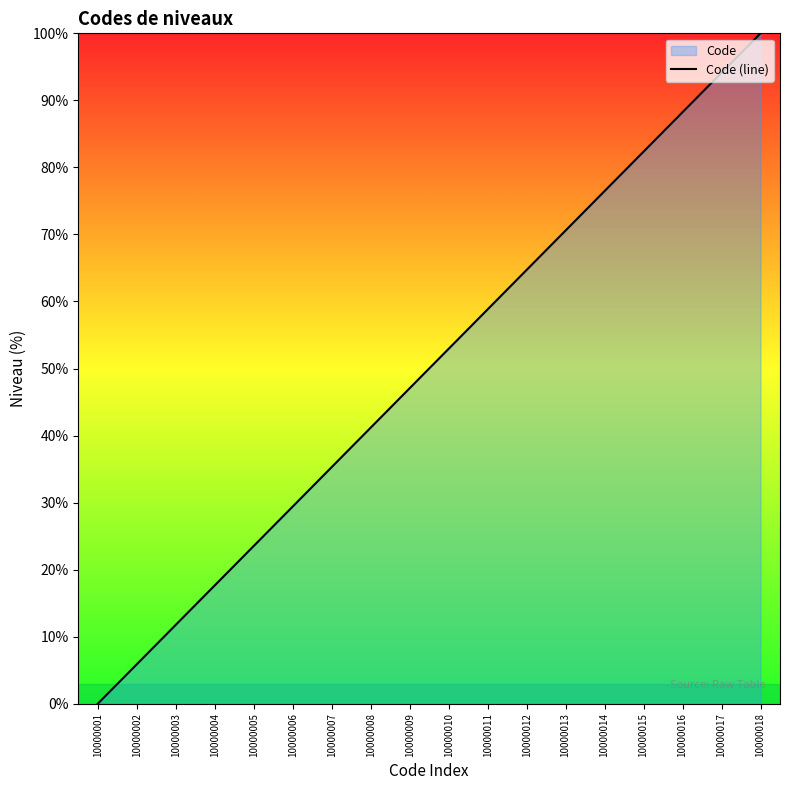

At which label does the data first exceed 52?

10000010